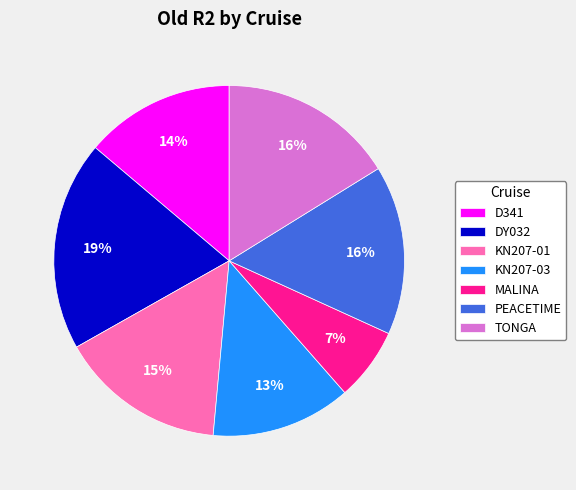

How many slices are in this pie chart?

7